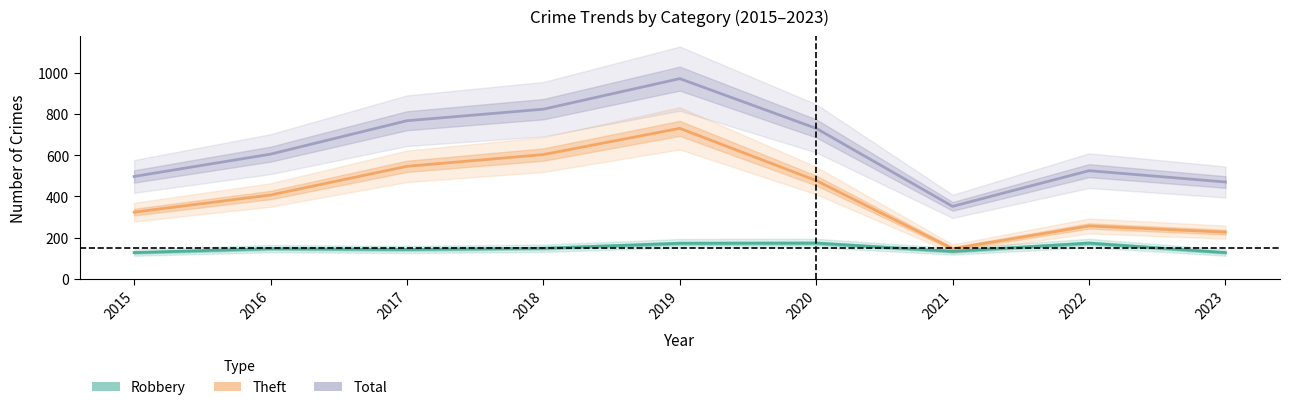

Reading left to right, extract all data points from this chart.

Robbery: 128	147	143	149	173	174	134	174	128
Theft: 324	407	546	603	730	477	147	257	227
Total: 497	605	767	823	971	730	352	525	470